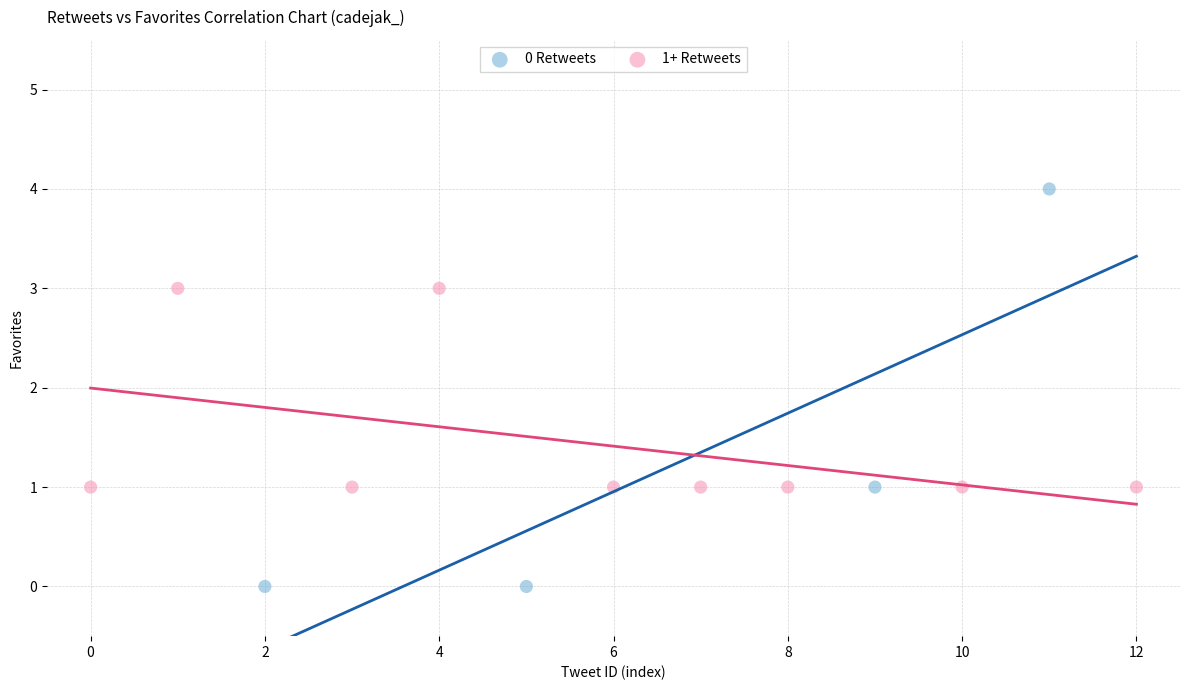

Which series has the widest spread of Y values?

0 Retweets